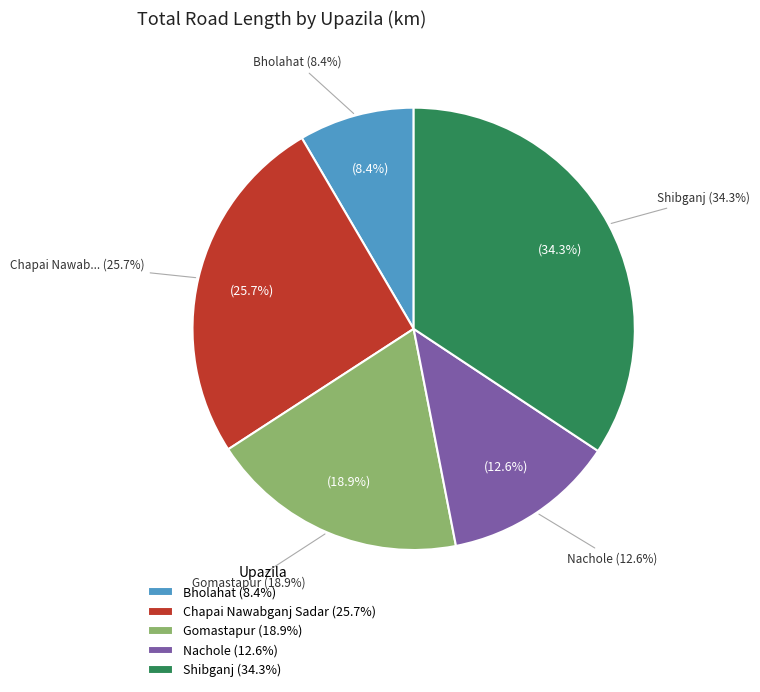

The Gomastapur slice represents 12% of the pie. True or false?

False